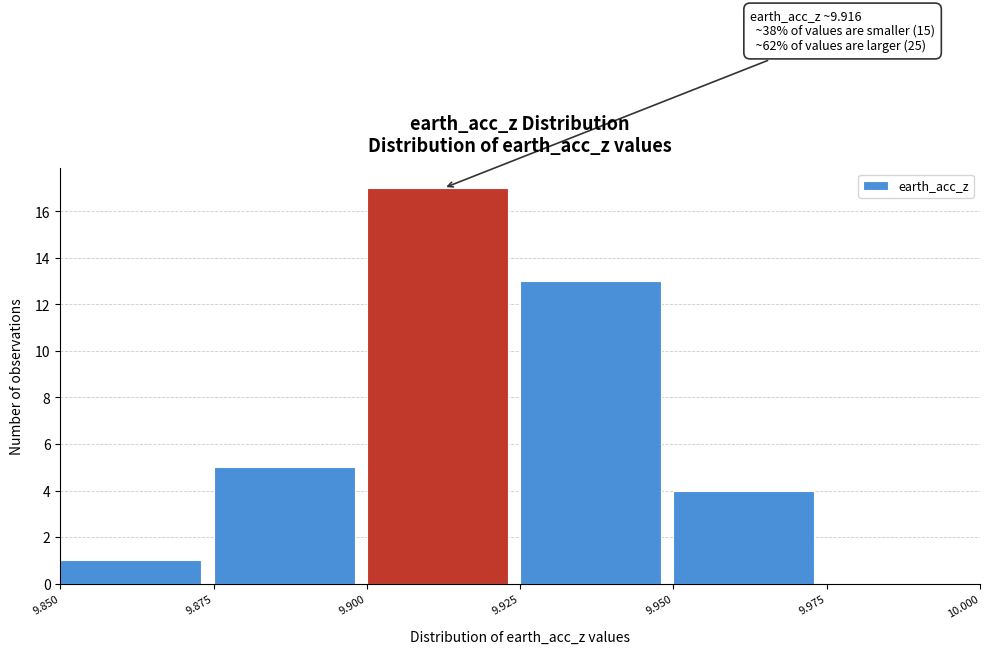

Which range on the x-axis has the tallest bar?

9.900 to 9.925